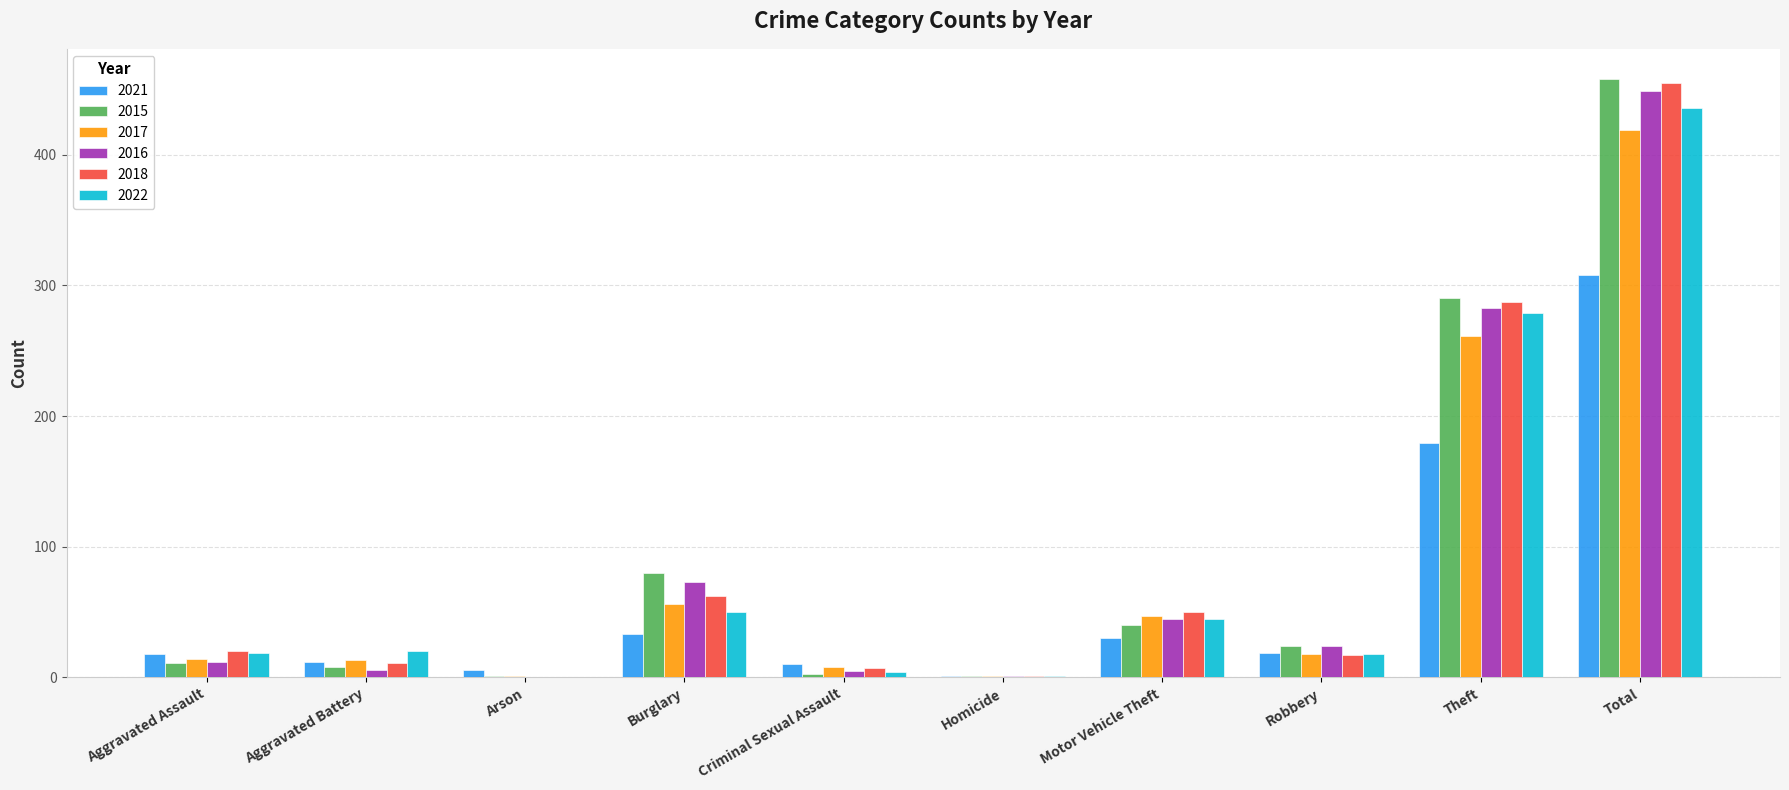

What is the sum of all 2022 values?

872